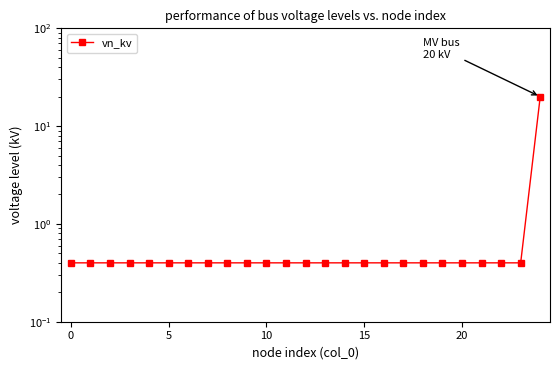

True or false: the data shows 0.4 at 12.

True